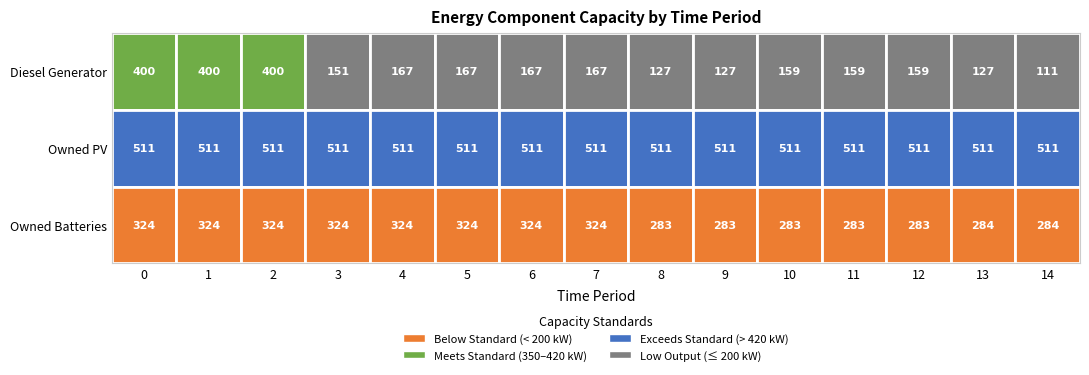

Which category has the lowest value in the Diesel Generator series?

14